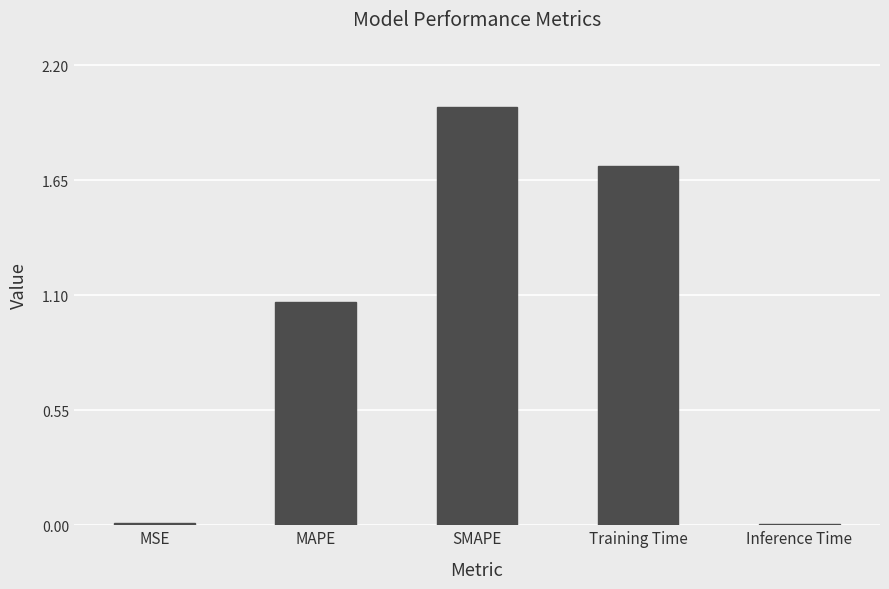

Read the value at SMAPE.

2.0